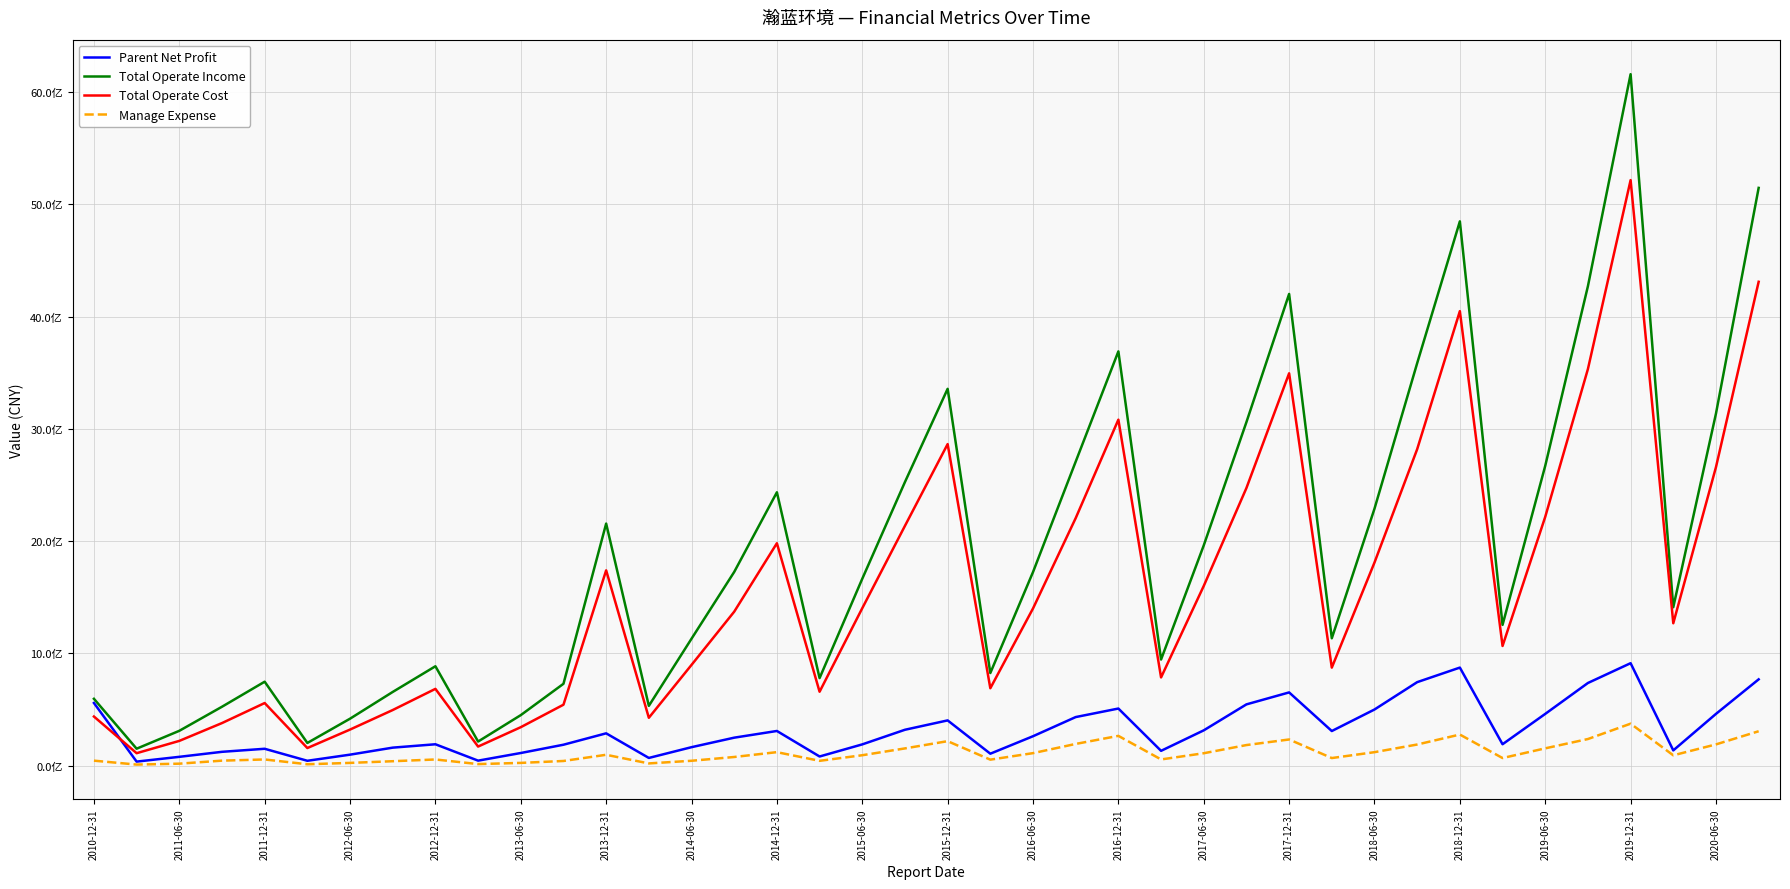

What are all the series names shown in the legend?

Parent Net Profit, Total Operate Income, Total Operate Cost, Manage Expense